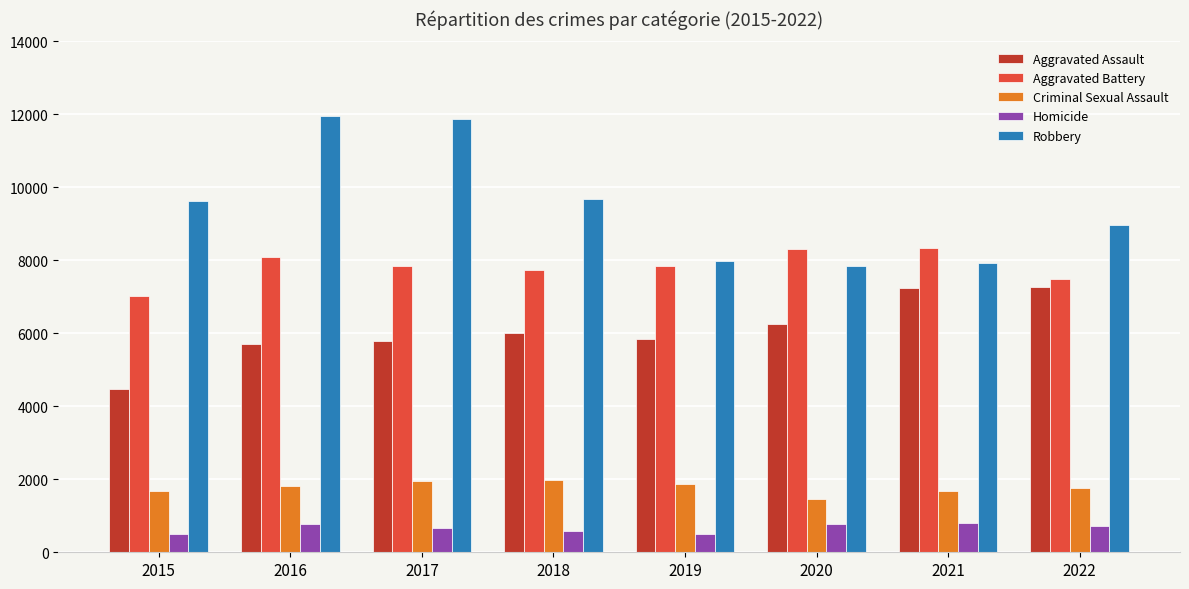

How many distinct data groups are displayed?

5